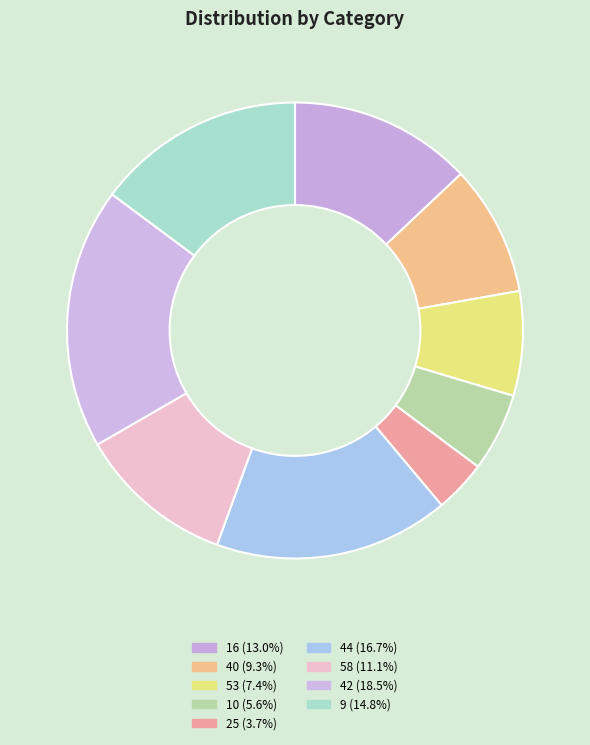

Which slice is the largest?

42